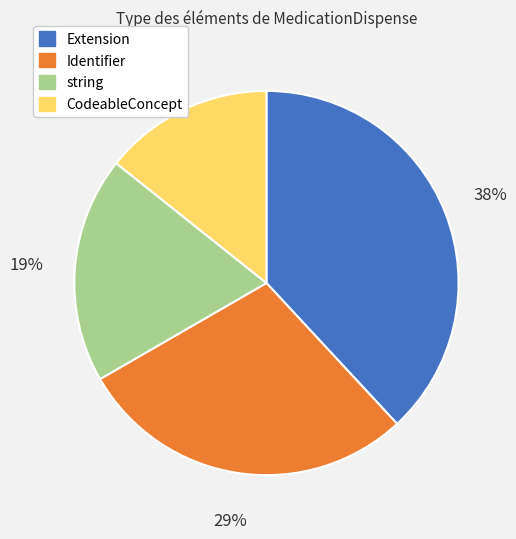

Rank the categories by value from lowest to highest.

CodeableConcept, string, Identifier, Extension